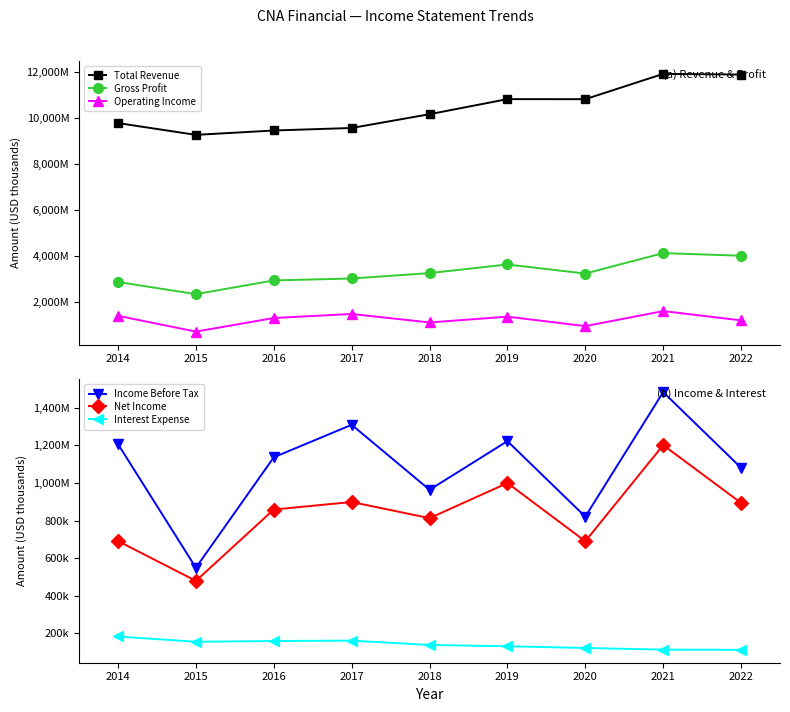

In Gross Profit, how many points are higher than both neighbors (excluding endpoints)?

2